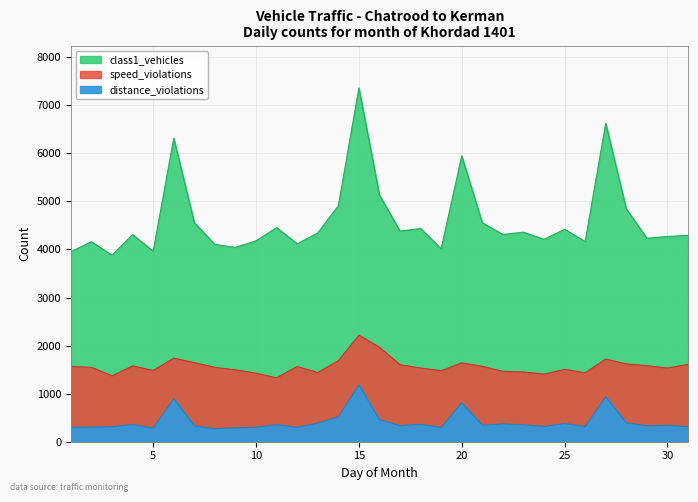

Count the number of data series in this chart.

3